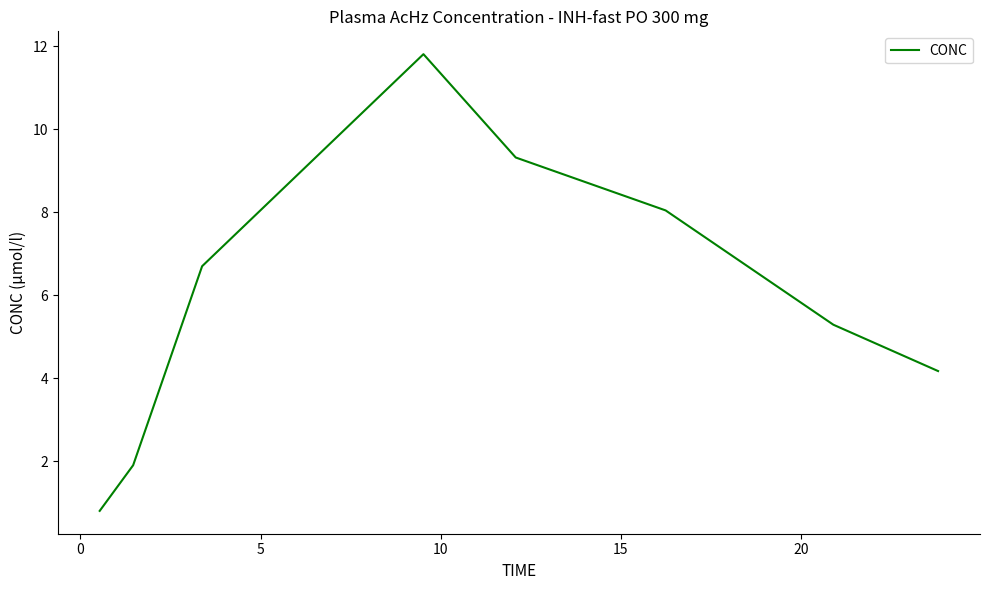

What is the smallest value displayed?

0.8